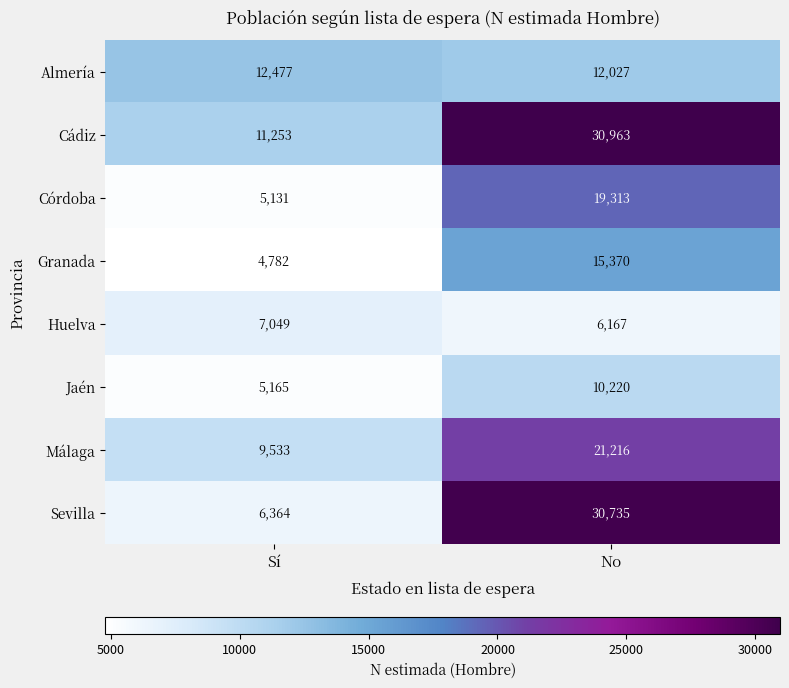

At which category is the sum across all series the highest?

No